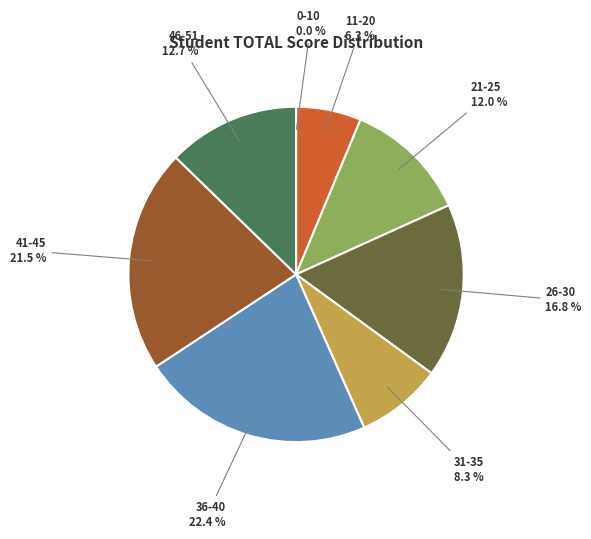

Is there any slice that represents more than half of the pie?

No